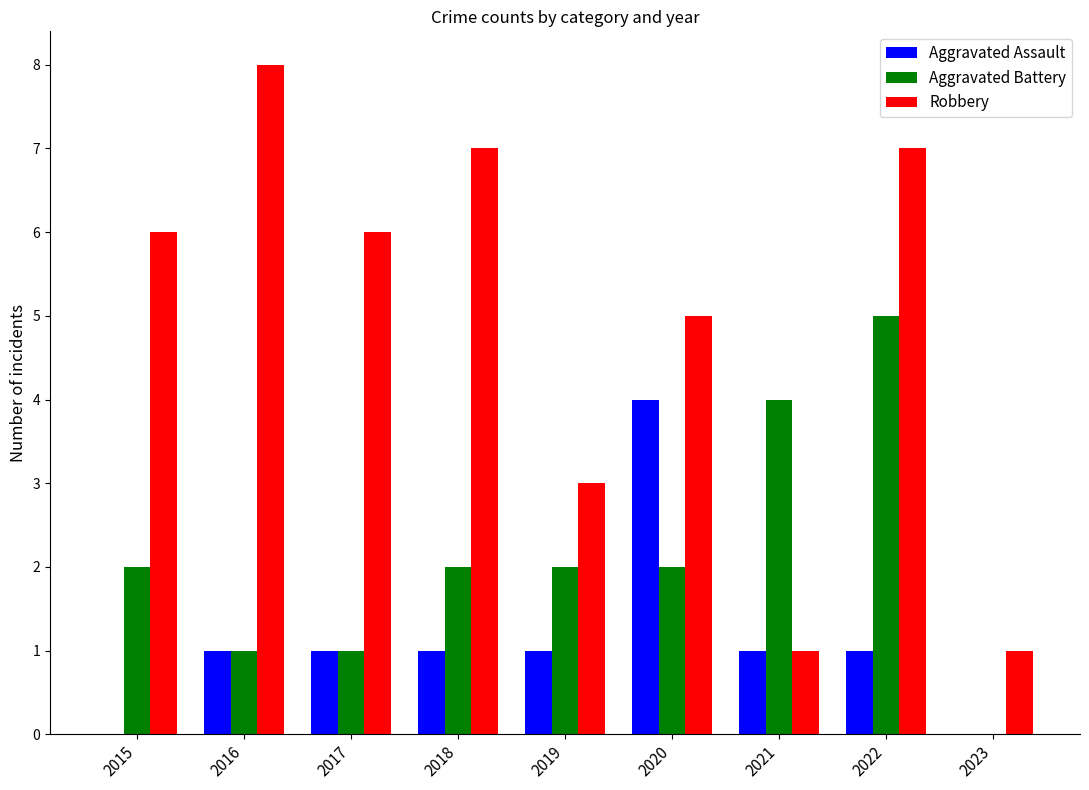

Reading left to right, what are all the values shown in this chart?

Aggravated Assault: 2015=0	2016=1	2017=1	2018=1	2019=1	2020=4	2021=1	2022=1	2023=0
Aggravated Battery: 2015=2	2016=1	2017=1	2018=2	2019=2	2020=2	2021=4	2022=5	2023=0
Robbery: 2015=6	2016=8	2017=6	2018=7	2019=3	2020=5	2021=1	2022=7	2023=1